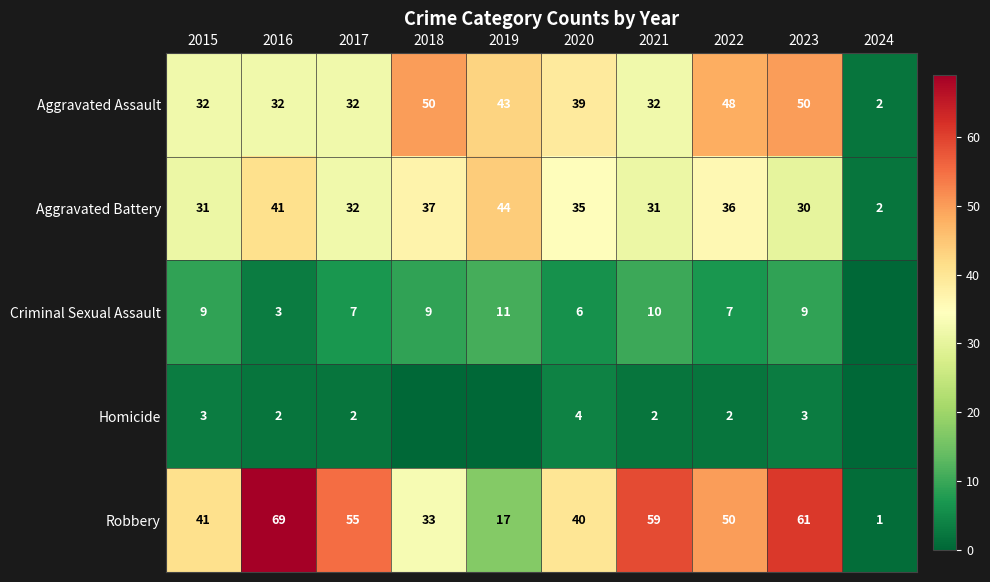

What is the difference between the Criminal Sexual Assault values at 2015 and 2020?

3